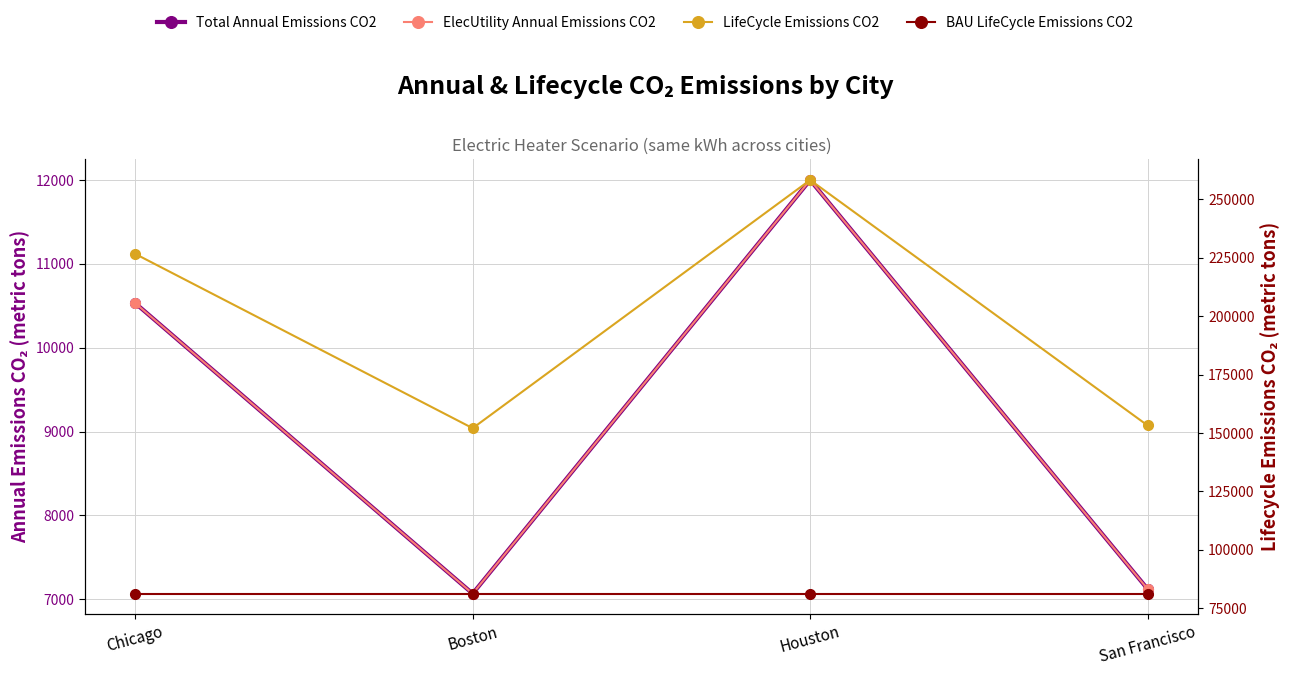

At which category is the sum across all series the highest?

Houston